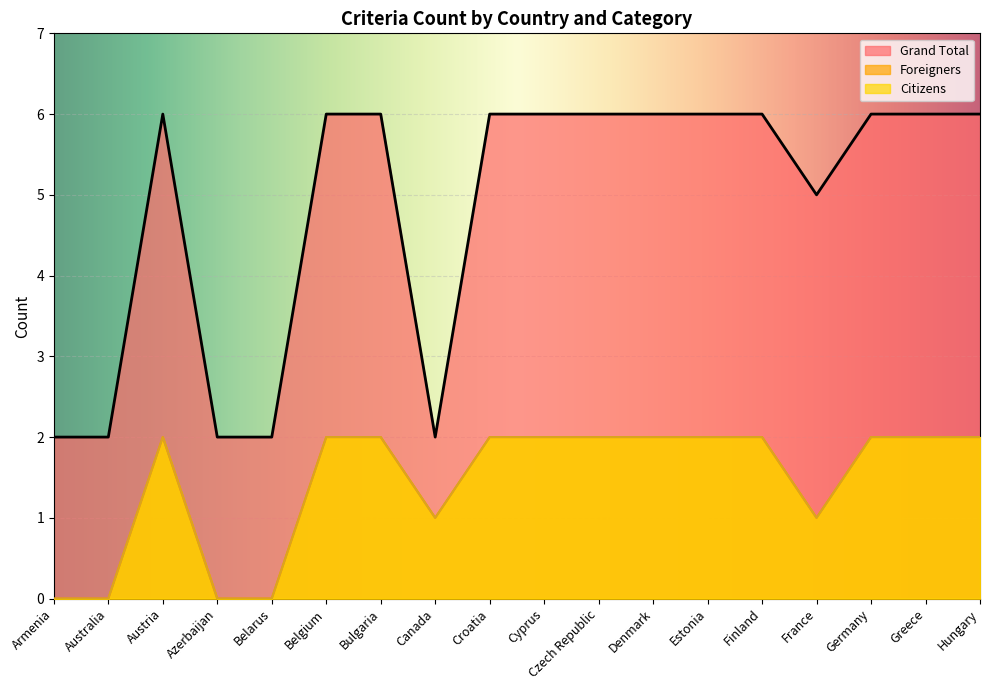

Is it true that Citizens equals 3 at Czech Republic?

False